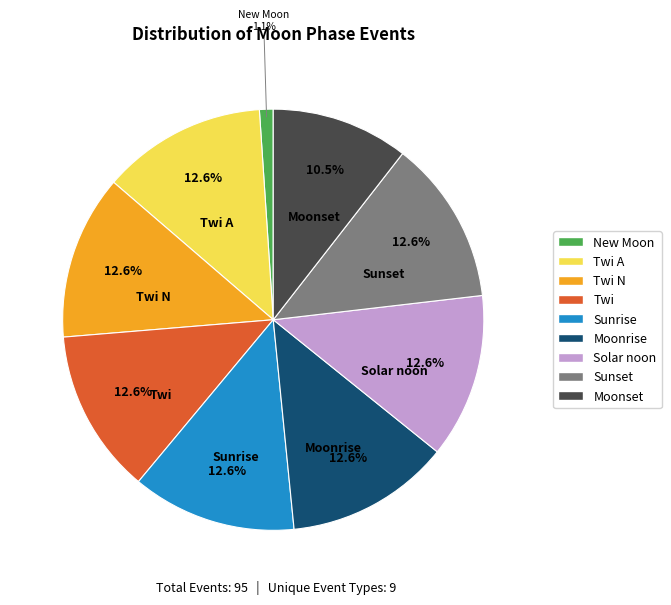

Does Sunset represent more than half of the total?

No